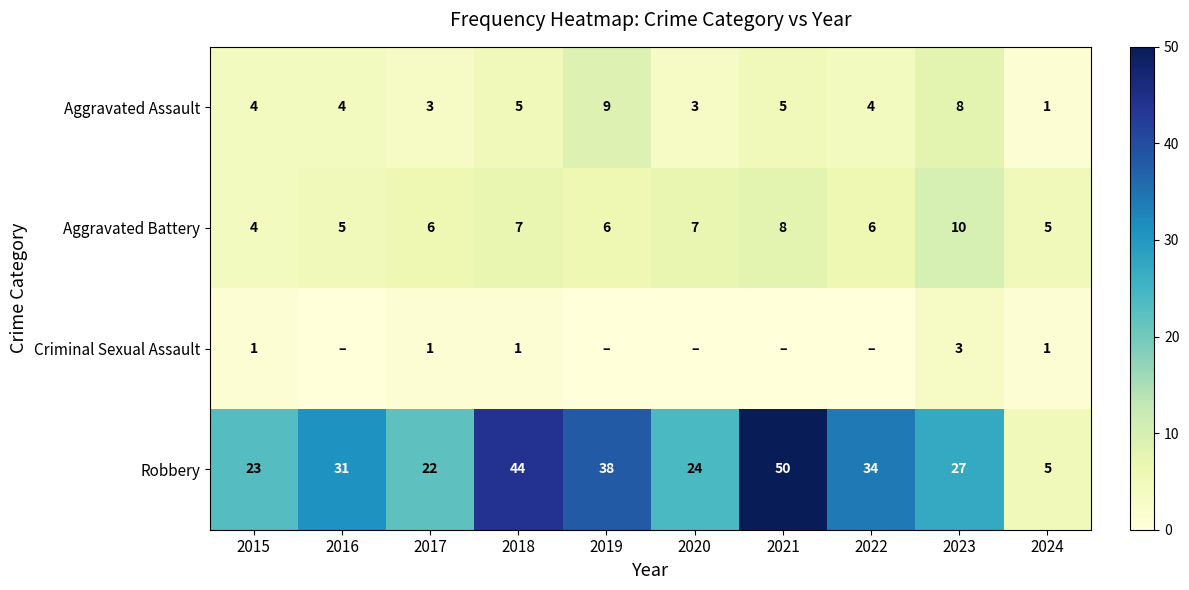

How many categories are shown in the chart?

10